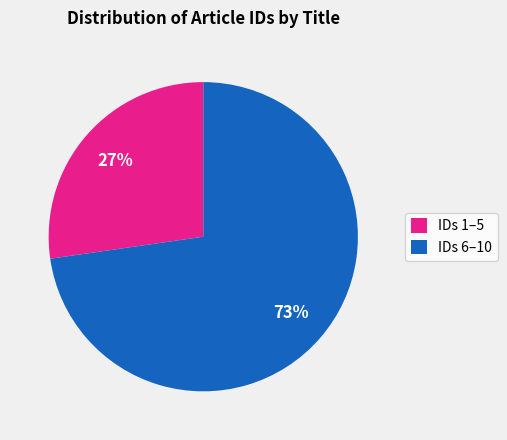

What is the largest slice in the pie chart?

IDs 6–10